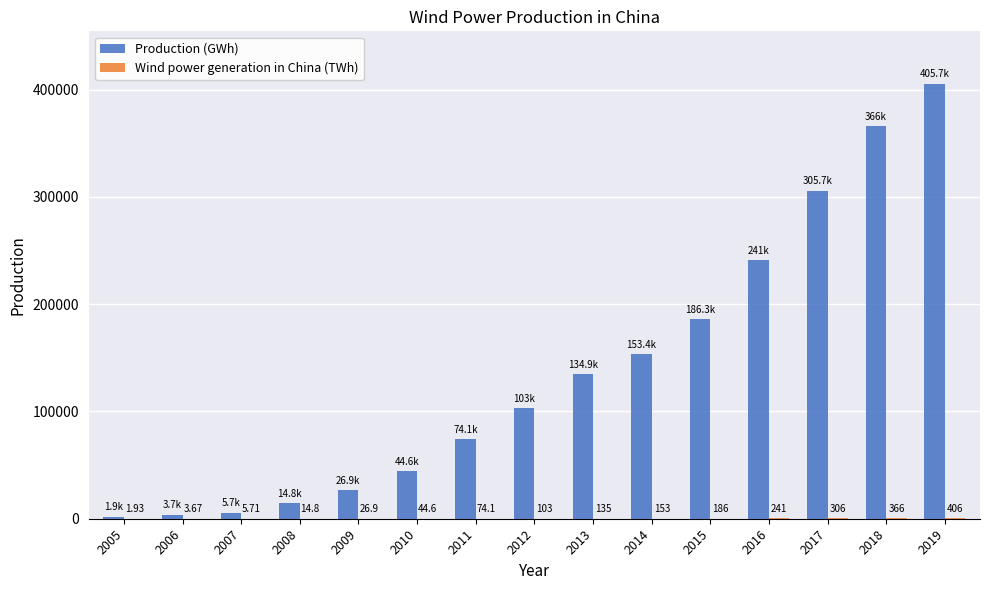

At which category is the sum across all series the highest?

2019